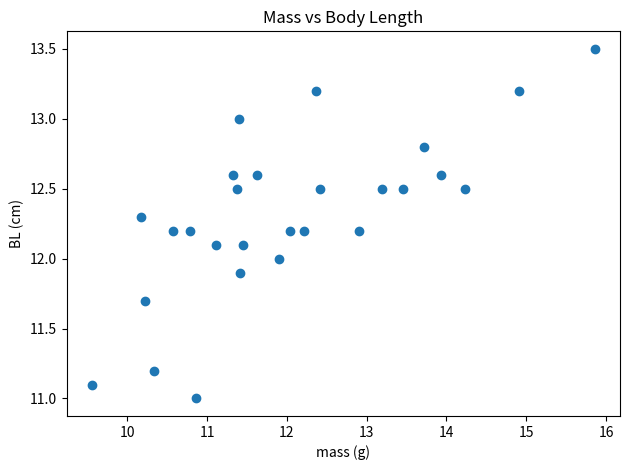

What is the range of X values (max minus min)?

6.3